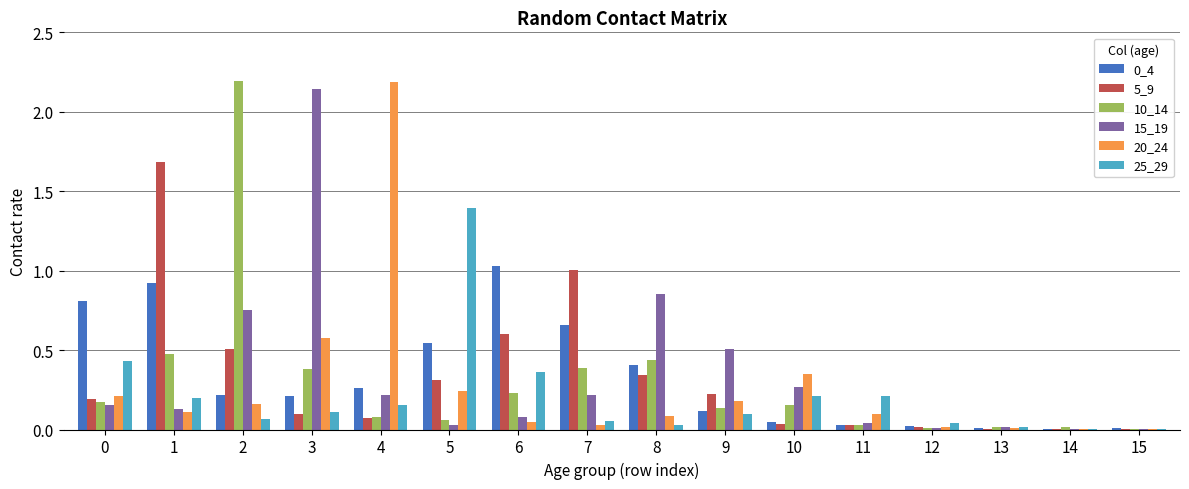

Does the chart contain stacked bars?

No